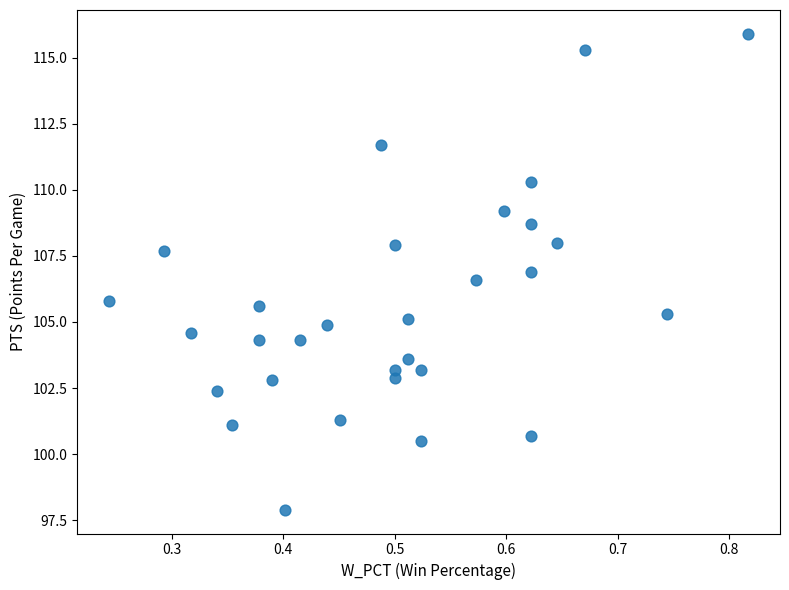

What Y value in the scatter plot is closest to 106?

105.8